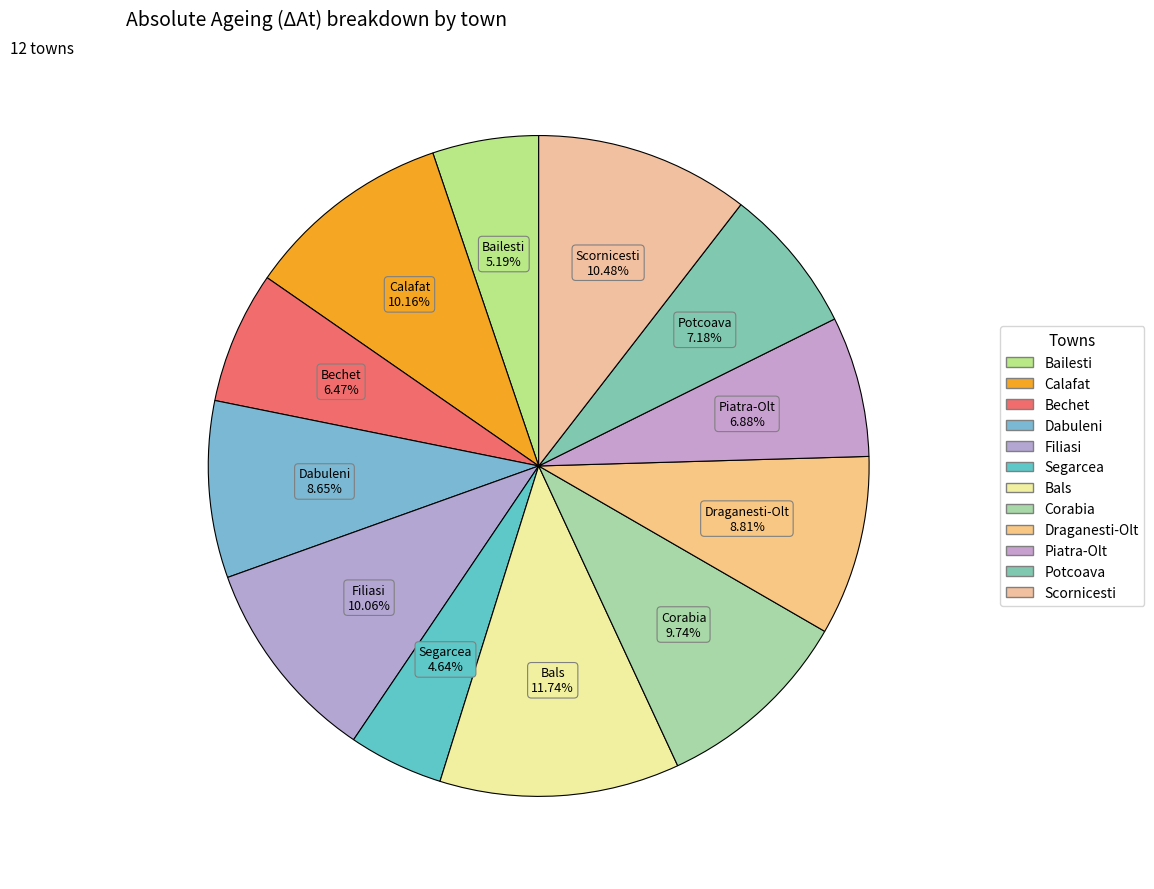

The Bailesti slice represents 1% of the pie. True or false?

False